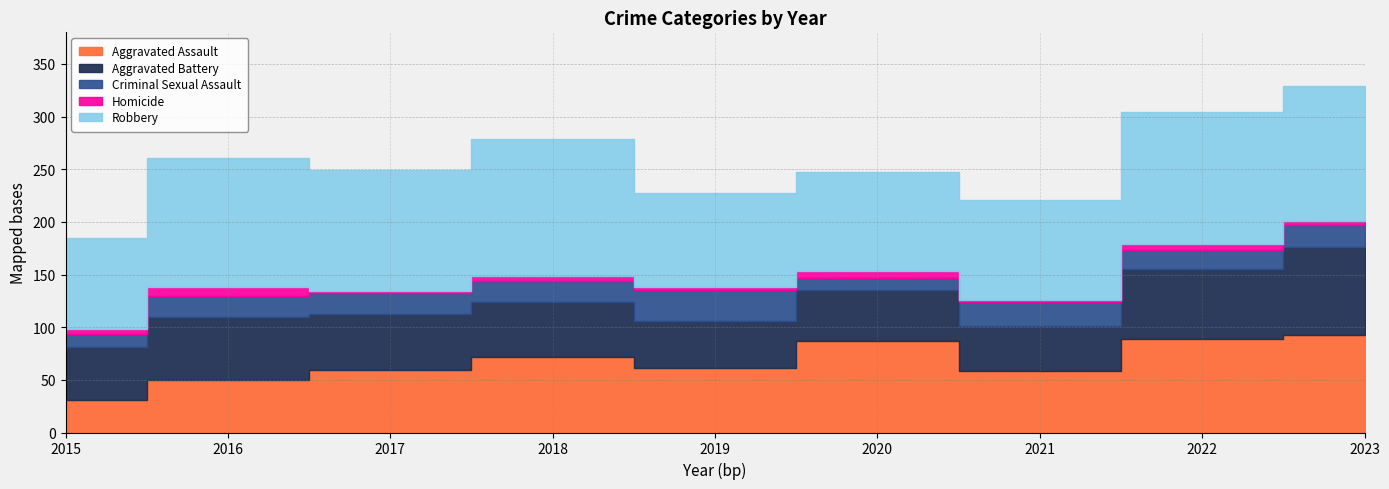

In Criminal Sexual Assault, how many points are higher than both neighbors (excluding endpoints)?

3